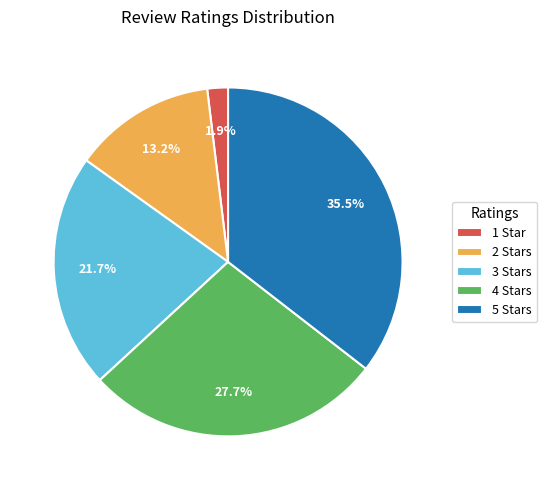

Which category has the smallest portion of the pie?

1 Star